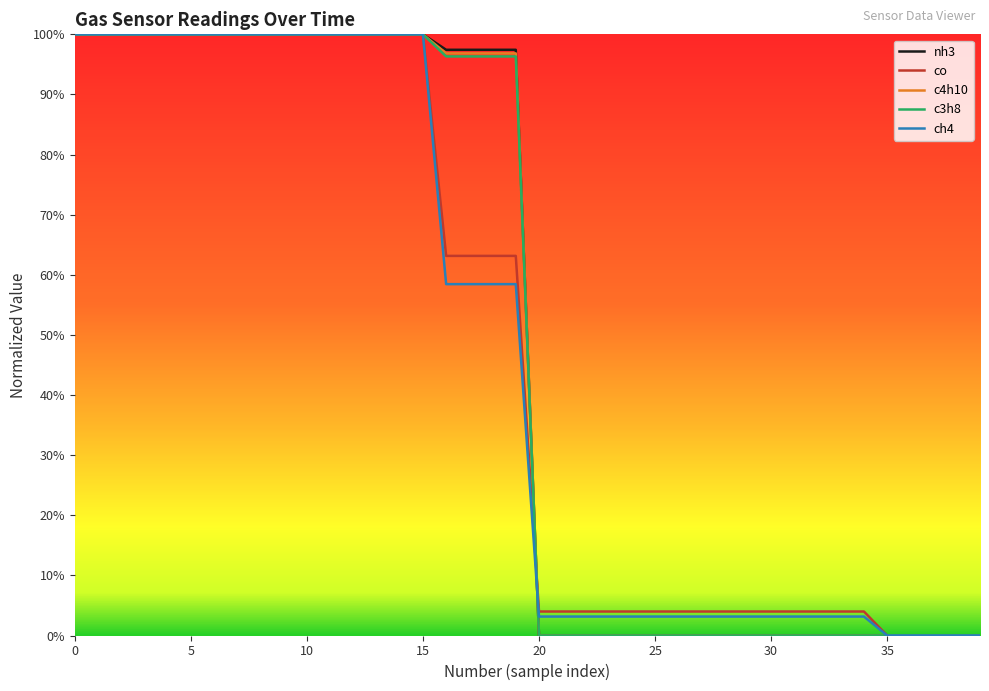

Which series has the widest spread of values?

nh3